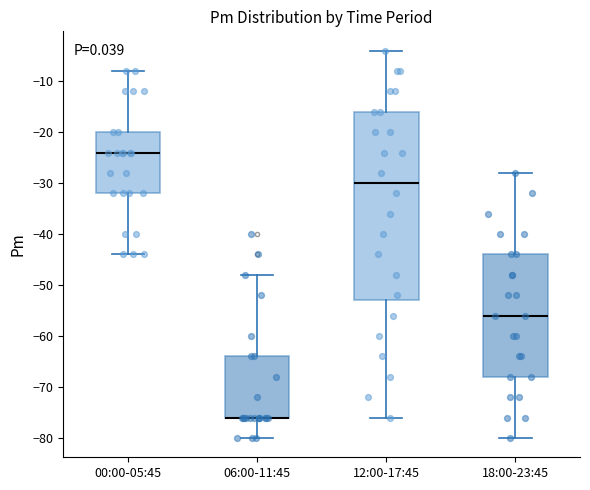

Reading left to right, transcribe this box plot: for each box, give where its median line is, the range the box spans, and where its two whiskers end, as read against the y-axis. The values are not printed on the chart, so give them approximately, as read against the axis.

00:00-05:45: median -24, box -32 to -20, whiskers -44 to -8
06:00-11:45: median -76 (drawn on the box's lower edge), box -76 to -64, whiskers -80 to -48
12:00-17:45: median -30, box -53 to -16, whiskers -76 to -4
18:00-23:45: median -56, box -68 to -44, whiskers -80 to -28